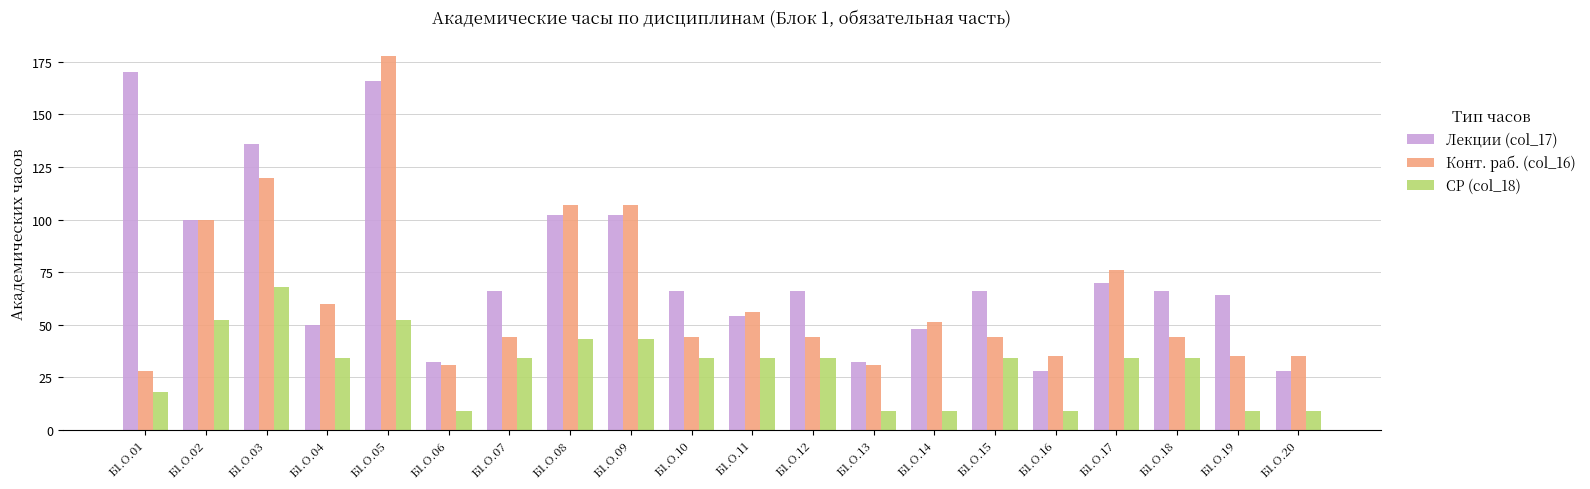

At which category is the sum across all series the highest?

Б1.О.05